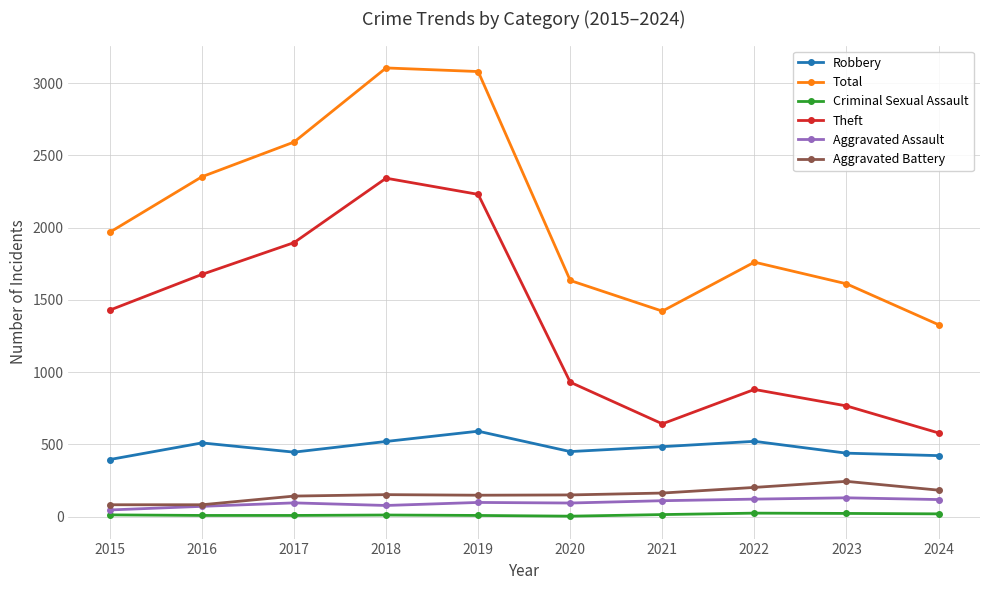

Is the value of Criminal Sexual Assault at 2021 greater than the value of Theft at 2022?

No